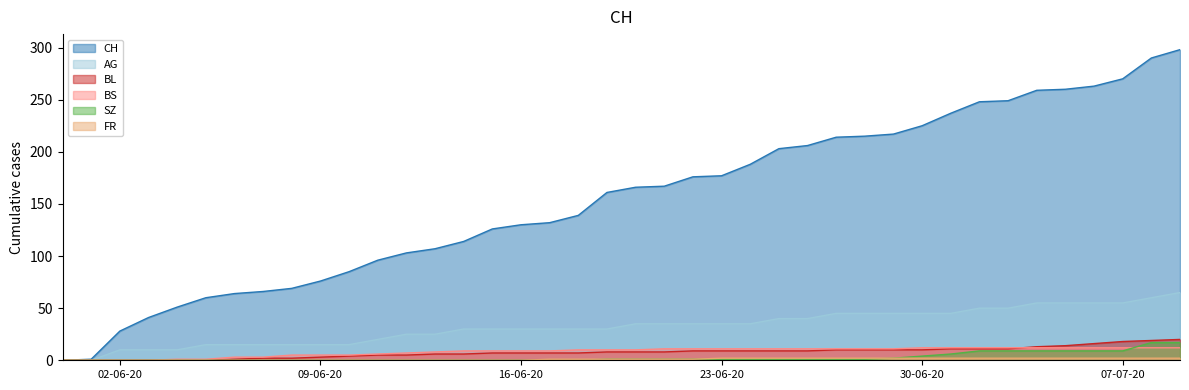

What is the difference between the highest and lowest values at 2020-06-20?

165